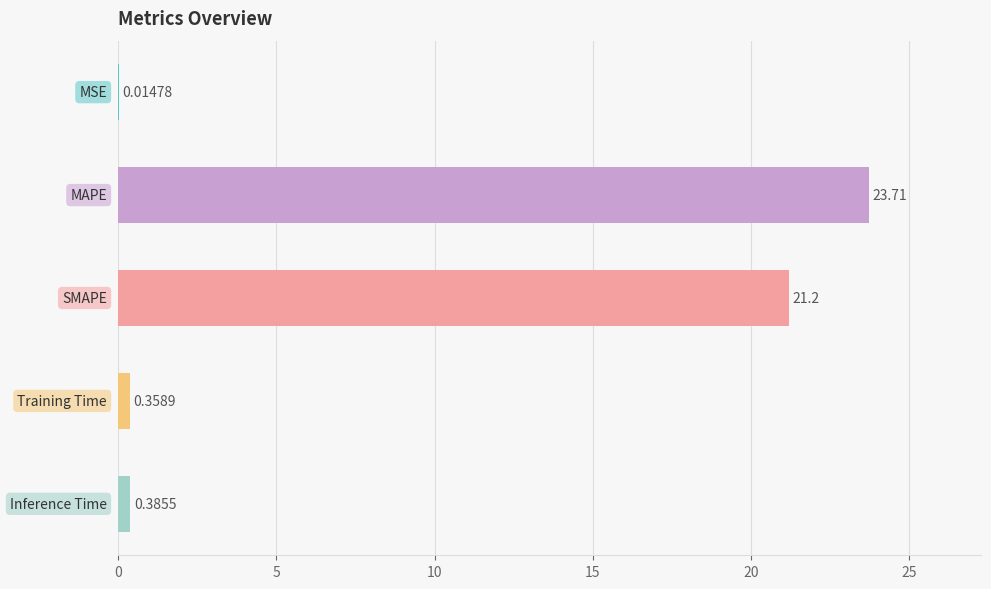

What is the sum of all values?

45.7